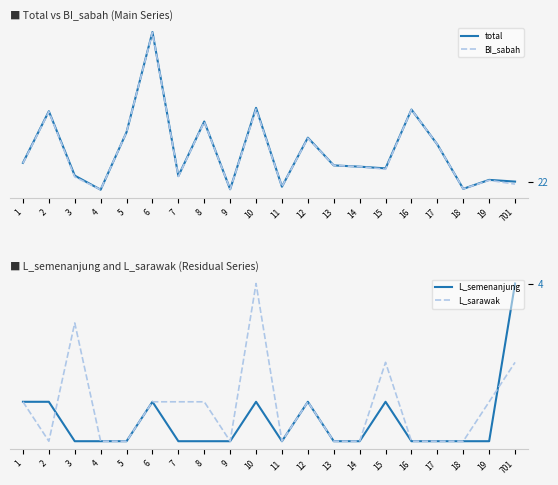

Count the number of categories in the chart.

20